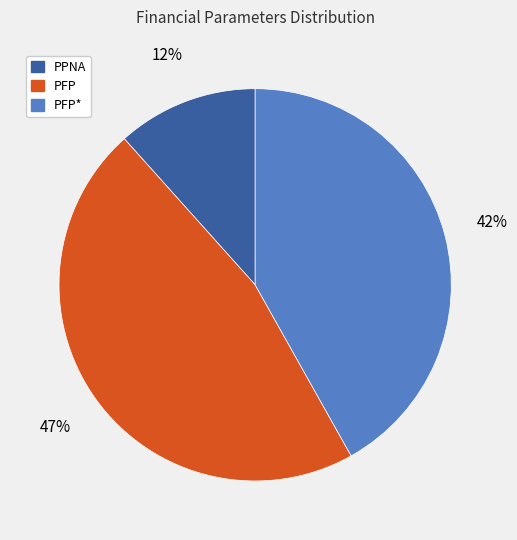

Is there any slice that represents more than half of the pie?

No